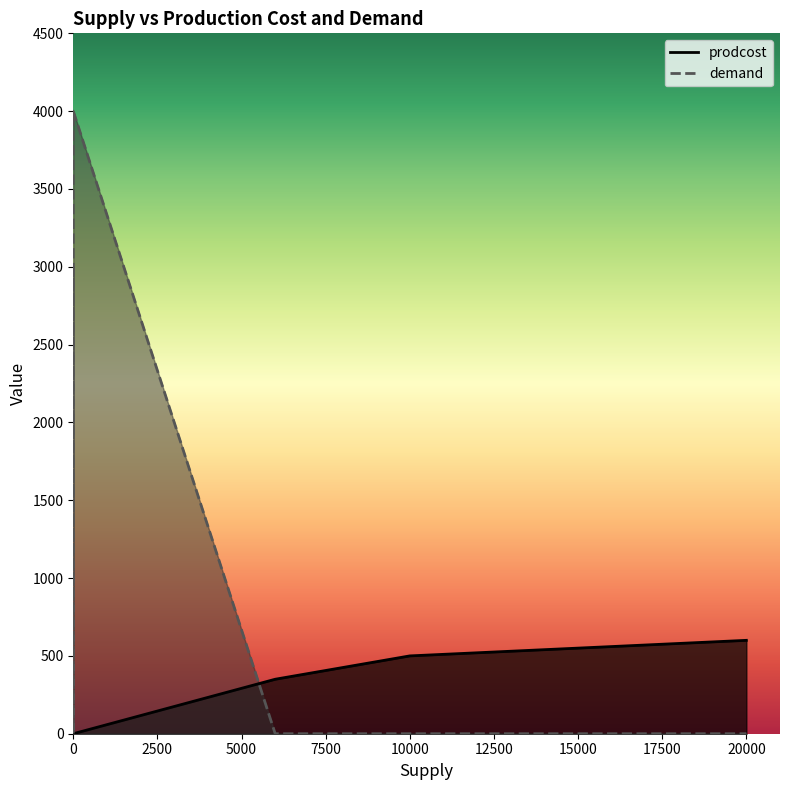

How many lines are shown in the chart?

2